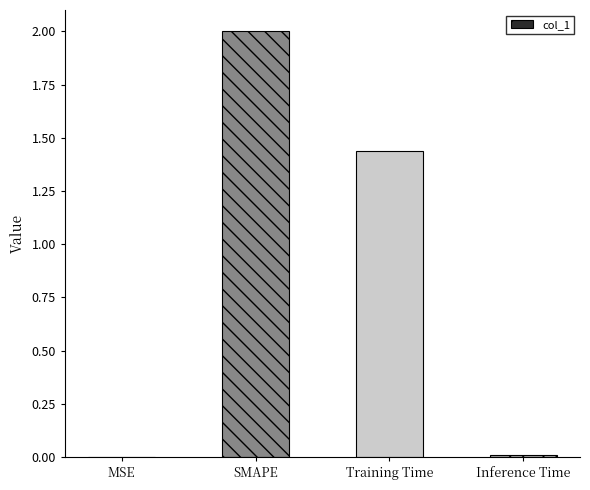

Between Training Time and MSE, which is larger?

Training Time